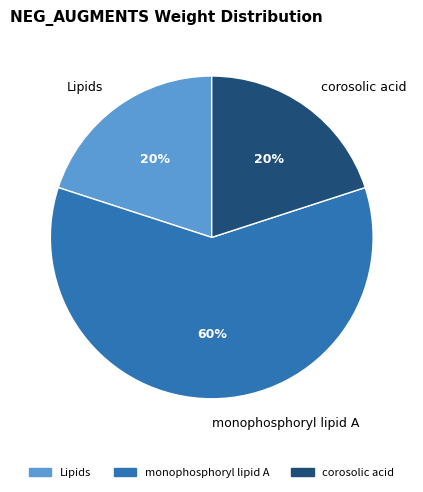

To the nearest percent, what is the combined percentage of C0023779 and C0066776?

80%